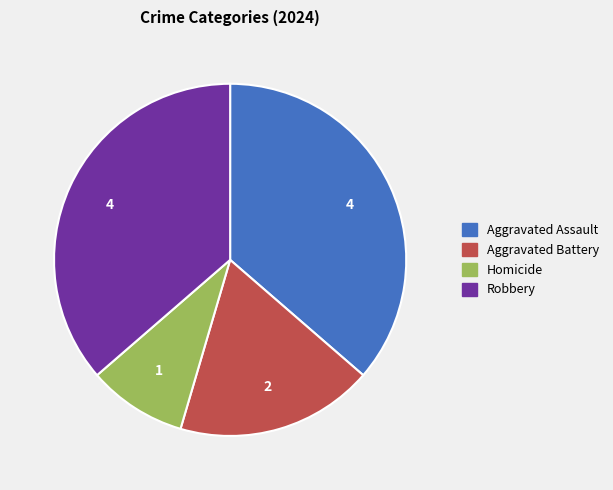

Do Aggravated Battery and Aggravated Assault together represent more than half of the pie?

Yes